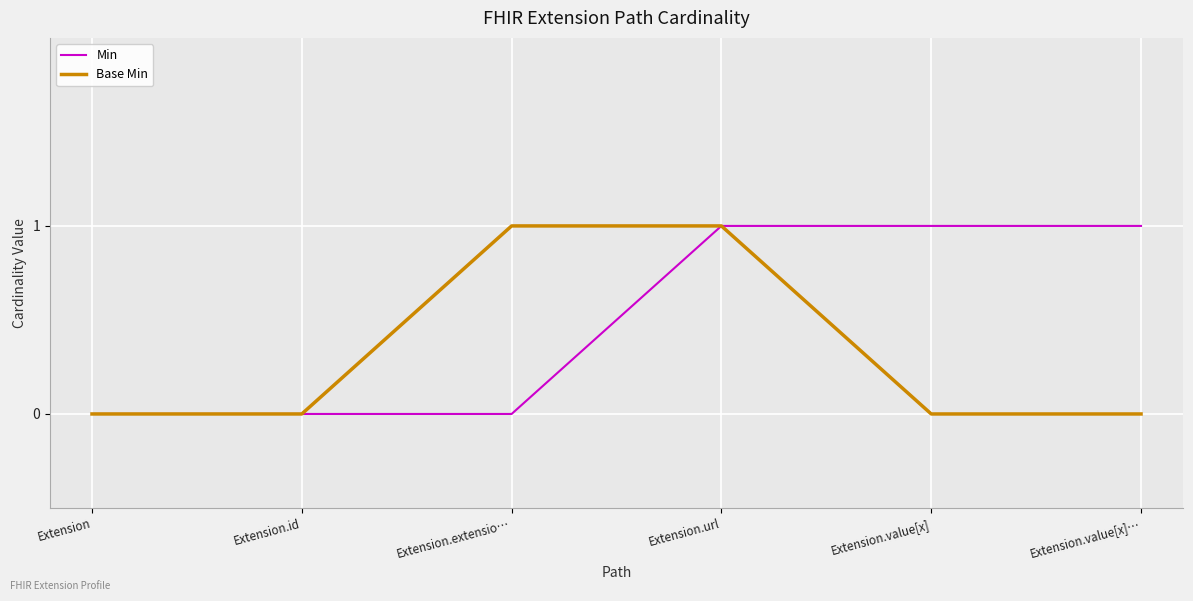

Is it true that Min equals 0 at Extension.value[x]?

False